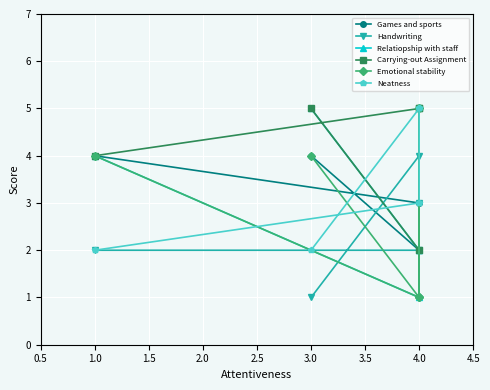

Which series ends up on top after the final intersection of Neatness and Games and sports?

Neatness